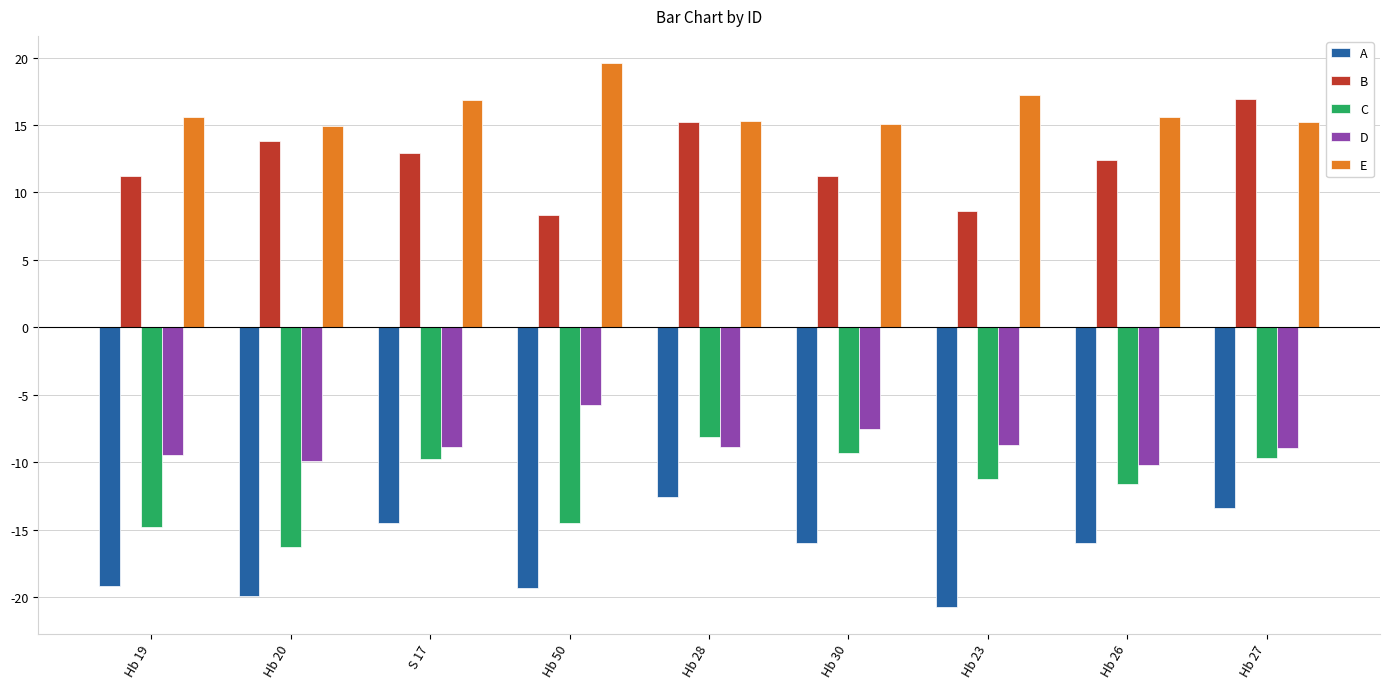

Is the value of B at S 17 greater than the value of E at Hb 23?

No